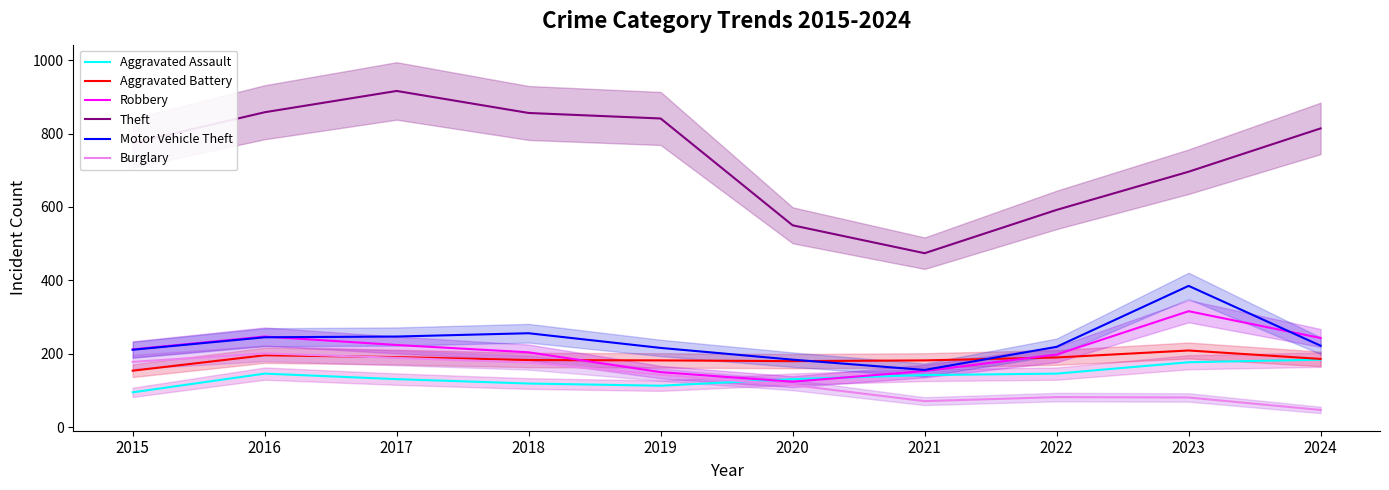

True or false: Robbery has a value of 153 at 2021.

True